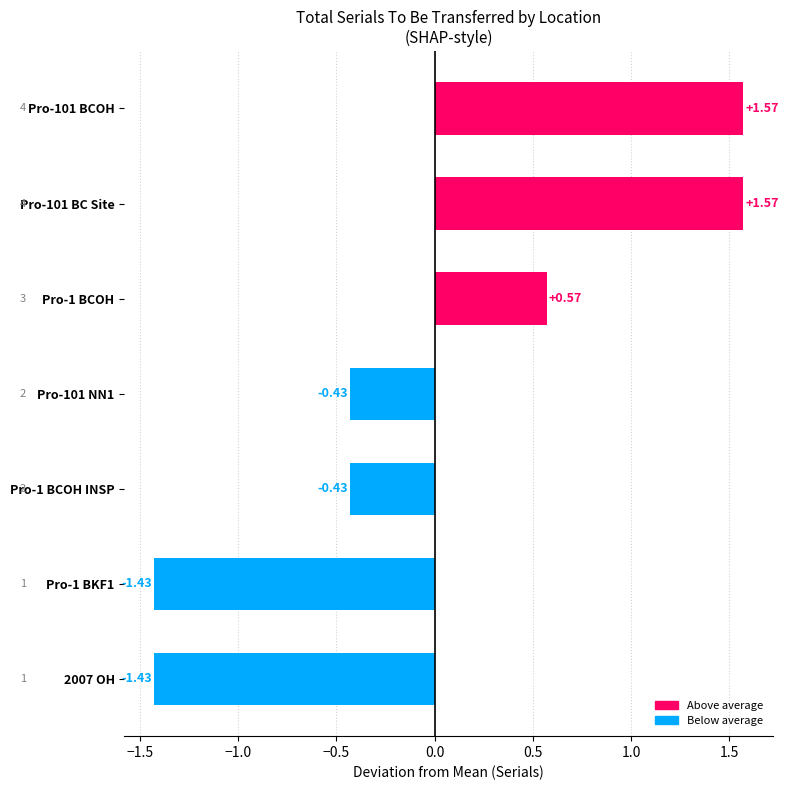

What is the change in value from Pro-1 BCOH INSP to 2007 OH?

-1.0